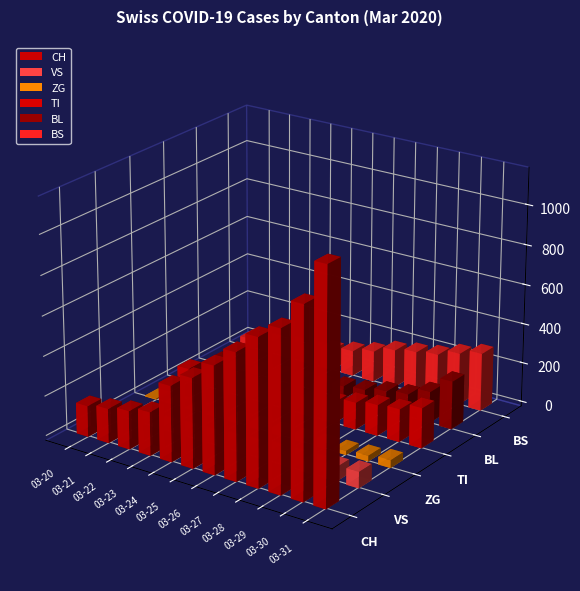

Which series changed the most between 2020-03-21 and 2020-03-28?

CH